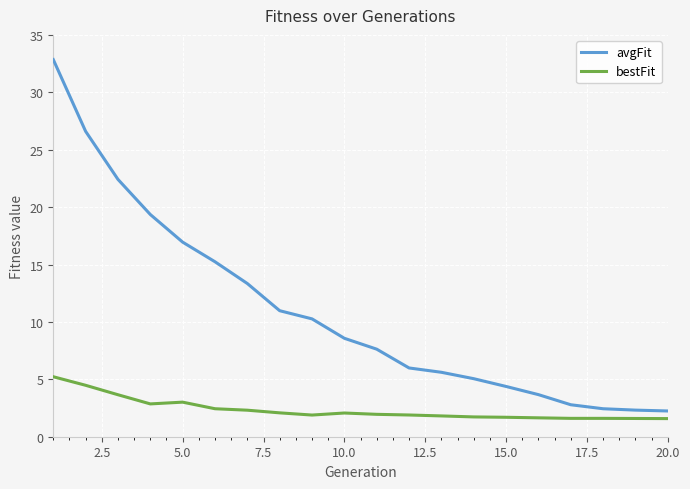

List the series in order of their peak value, highest first.

avgFit, bestFit